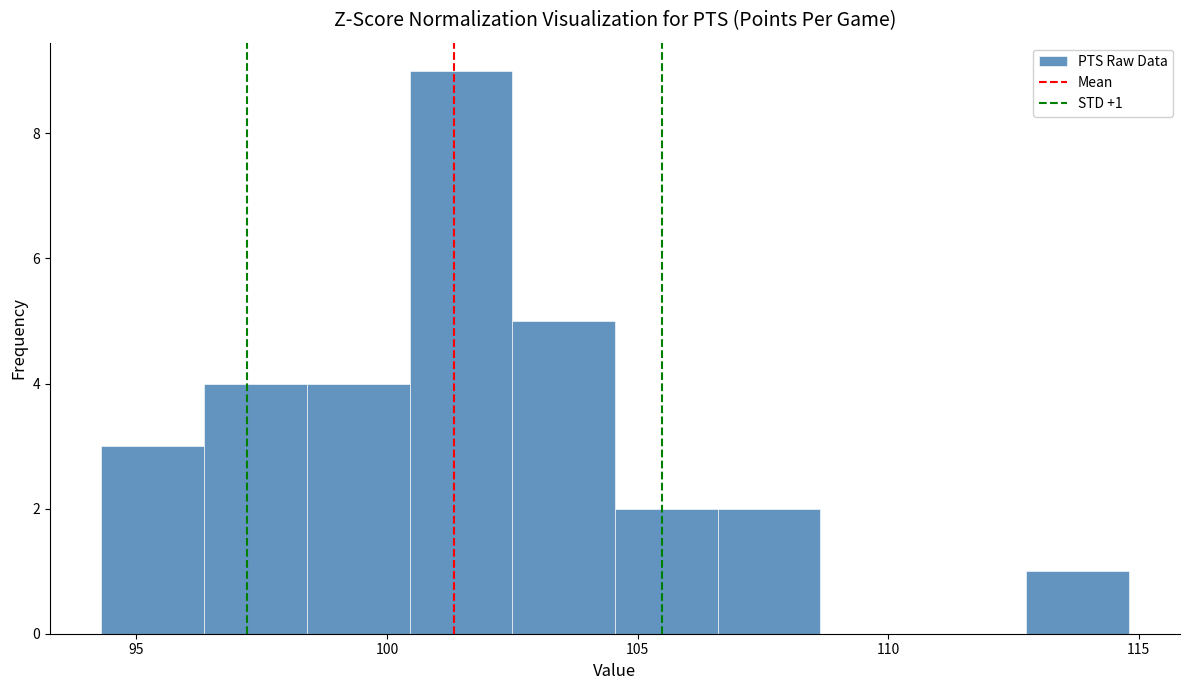

Which range on the x-axis has the tallest bar?

100.45 to 102.50